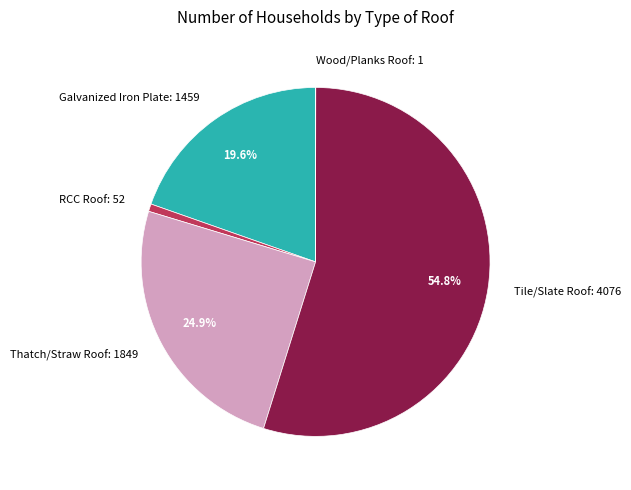

Does RCC Roof: 52 account for over 50% of the chart?

No